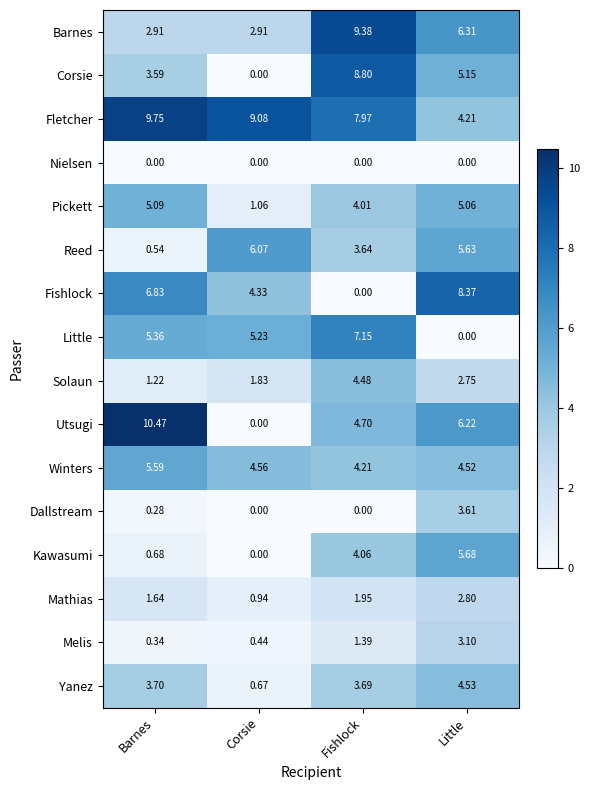

Between Barnes and Corsie, which series saw the biggest shift?

Utsugi